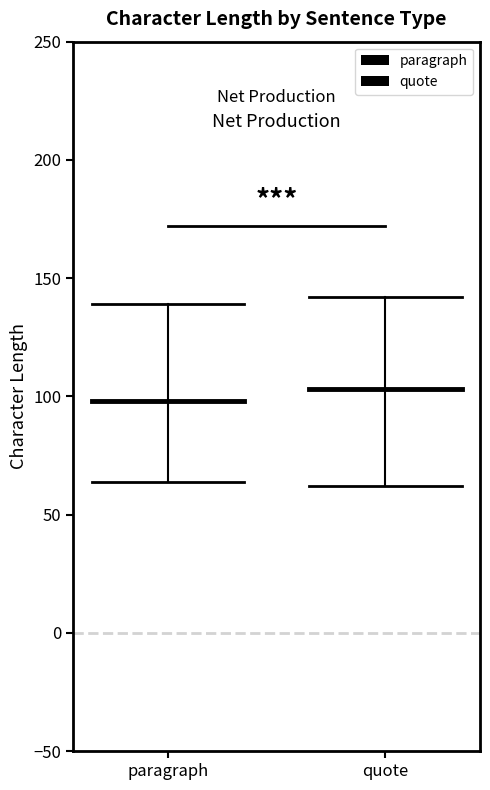

Reading left to right, extract all data points from this chart.

paragraph: 139.2	139.2
quote: 142.2	142.2